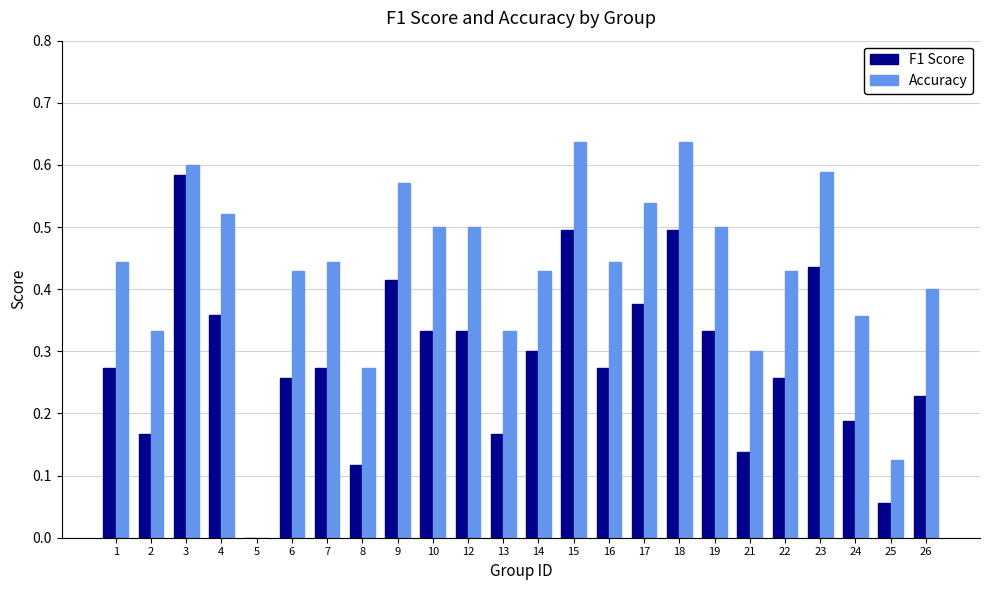

How many groups of bars are there?

24